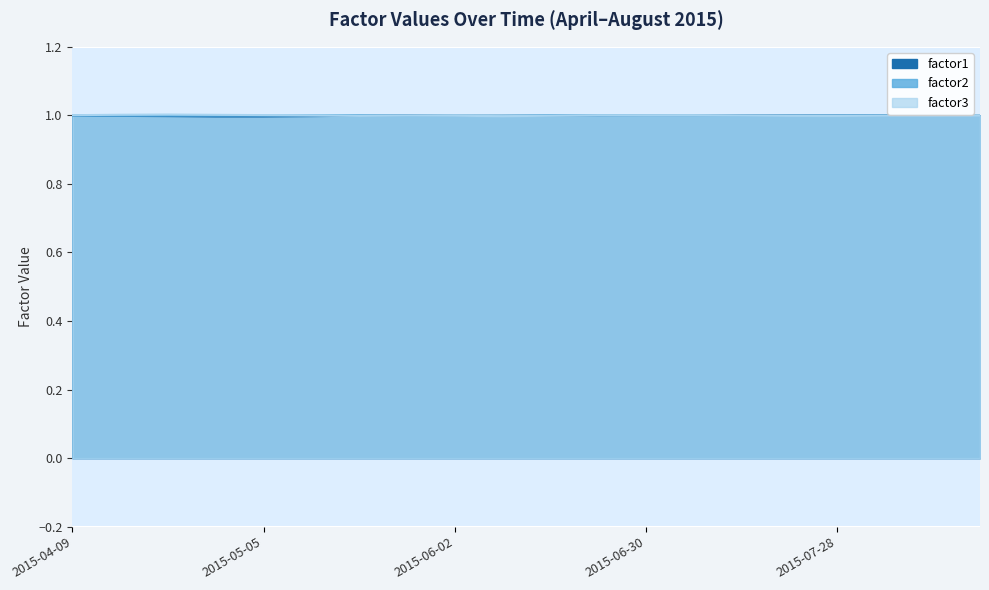

Rank the categories by factor2 value from highest to lowest.

2015-05-12, 2015-05-19, 2015-06-16, 2015-04-09, 2015-06-23, 2015-04-21, 2015-05-05, 2015-08-04, 2015-06-30, 2015-04-28, 2015-08-11, 2015-07-28, 2015-04-14, 2015-07-07, 2015-06-02, 2015-08-18, 2015-06-09, 2015-07-21, 2015-05-26, 2015-07-14